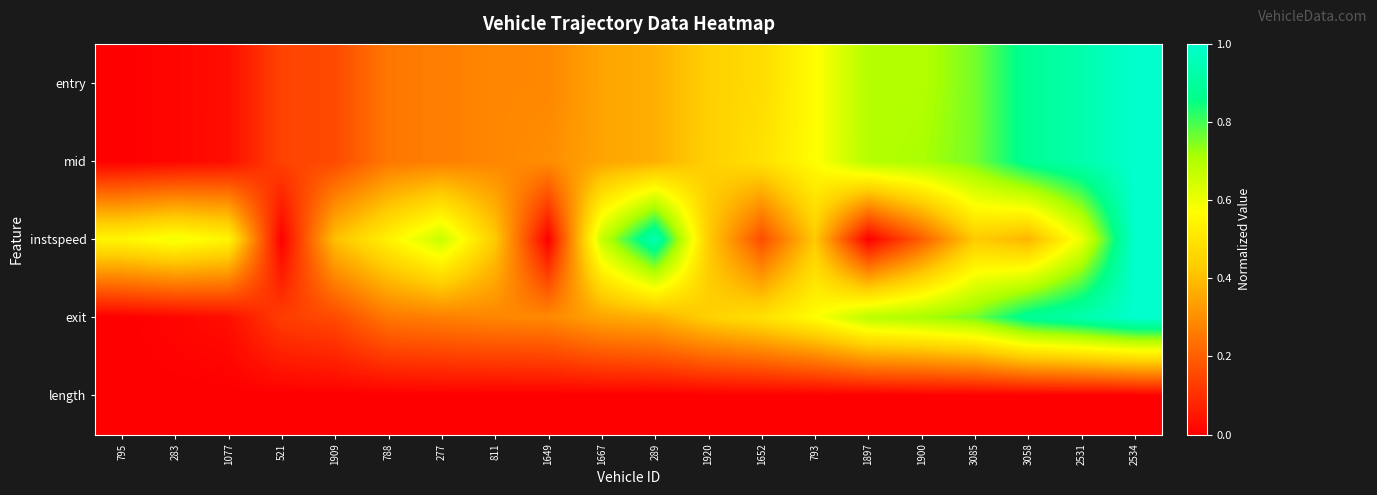

At how many categories does at least one series exceed 0?

20